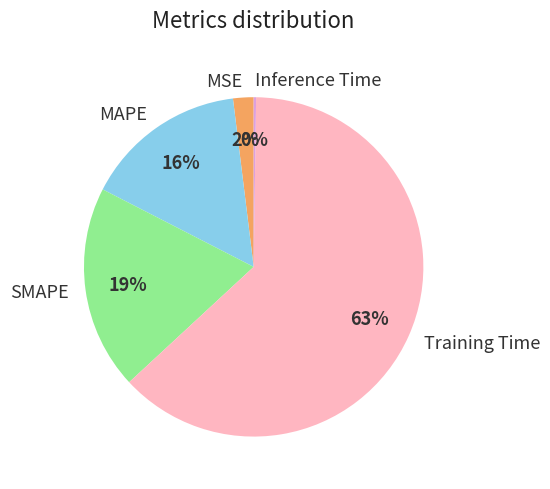

The Training Time slice represents 63% of the pie. True or false?

True